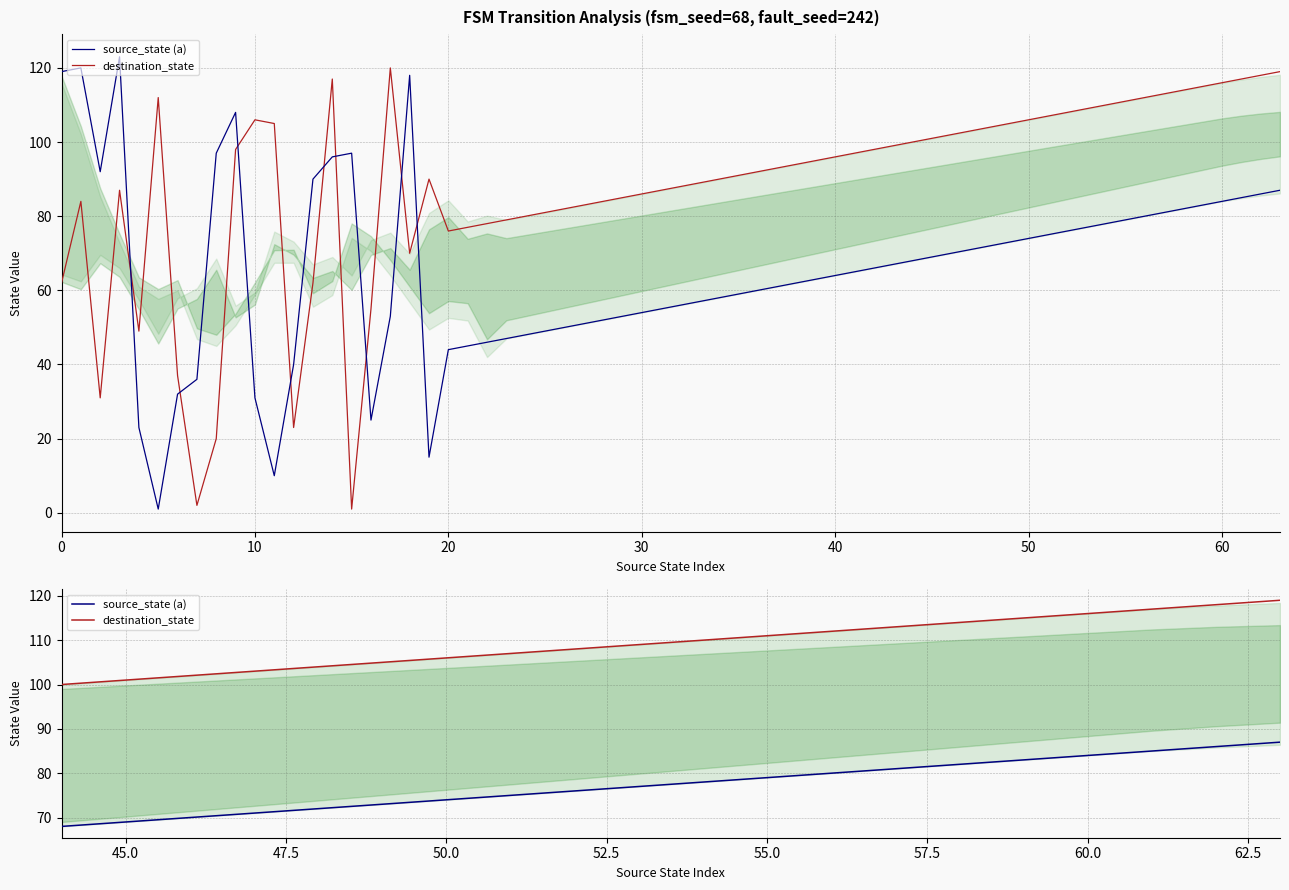

True or false: destination_state and source_state (a) cross at least once.

False